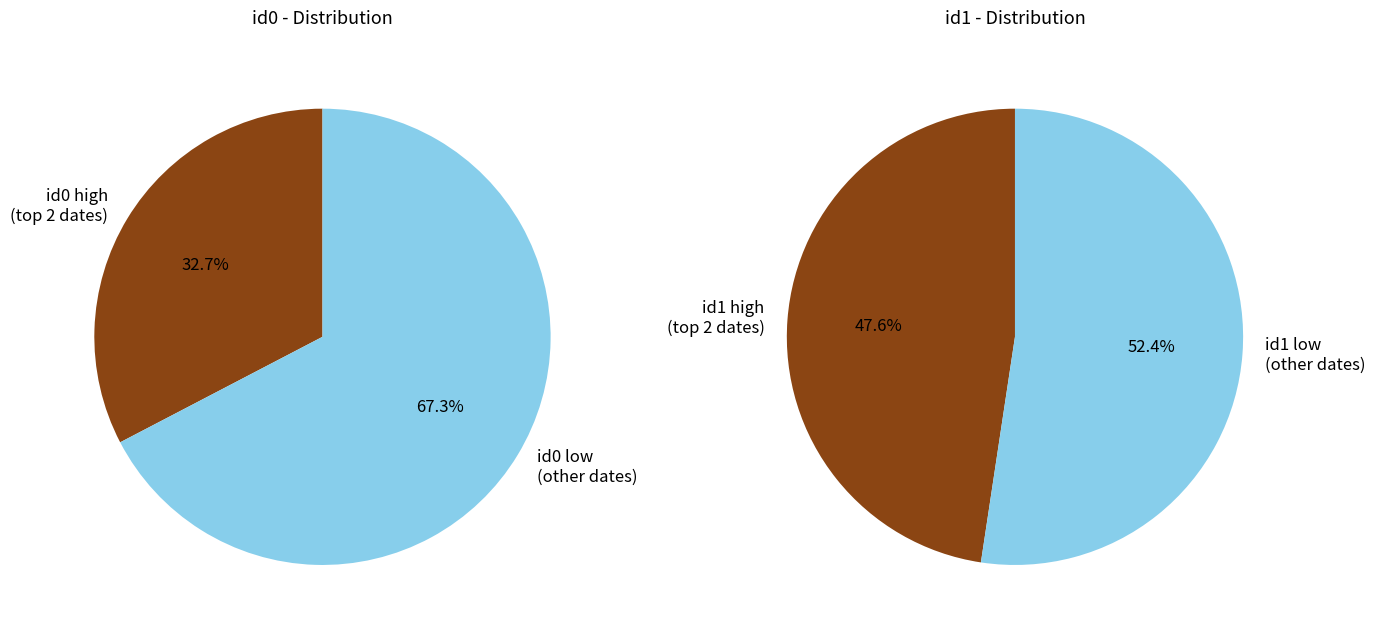

Is 2022-04-23 the majority of the pie?

No